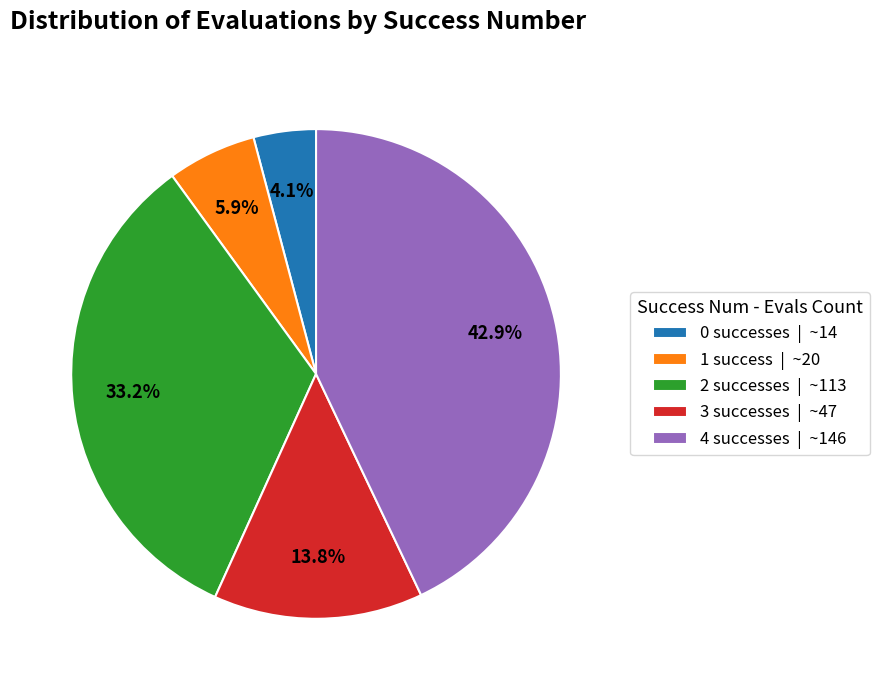

How much of the chart is everything except 4 successes | ~146?

57.1%